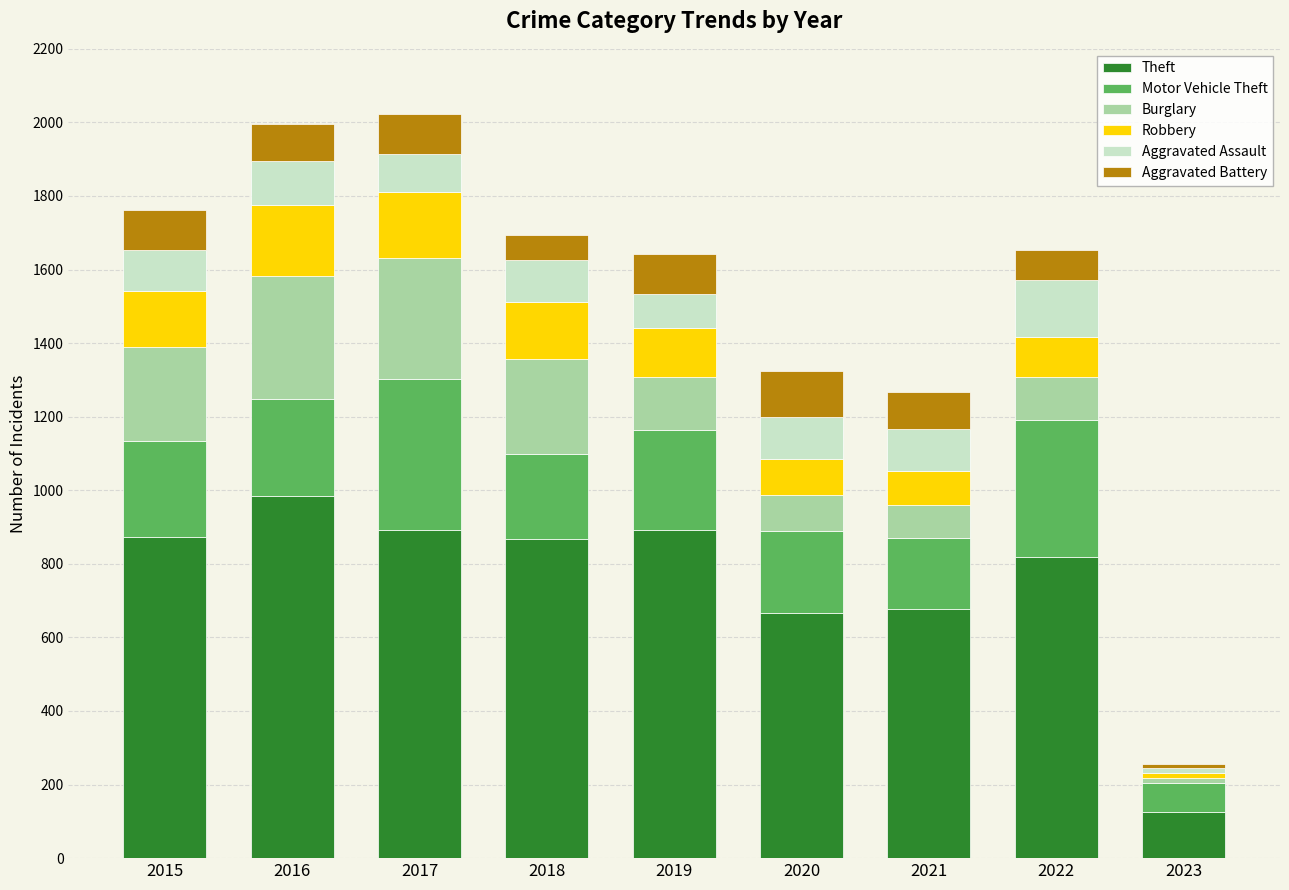

What is the difference between the Theft values at 2022 and 2017?

74